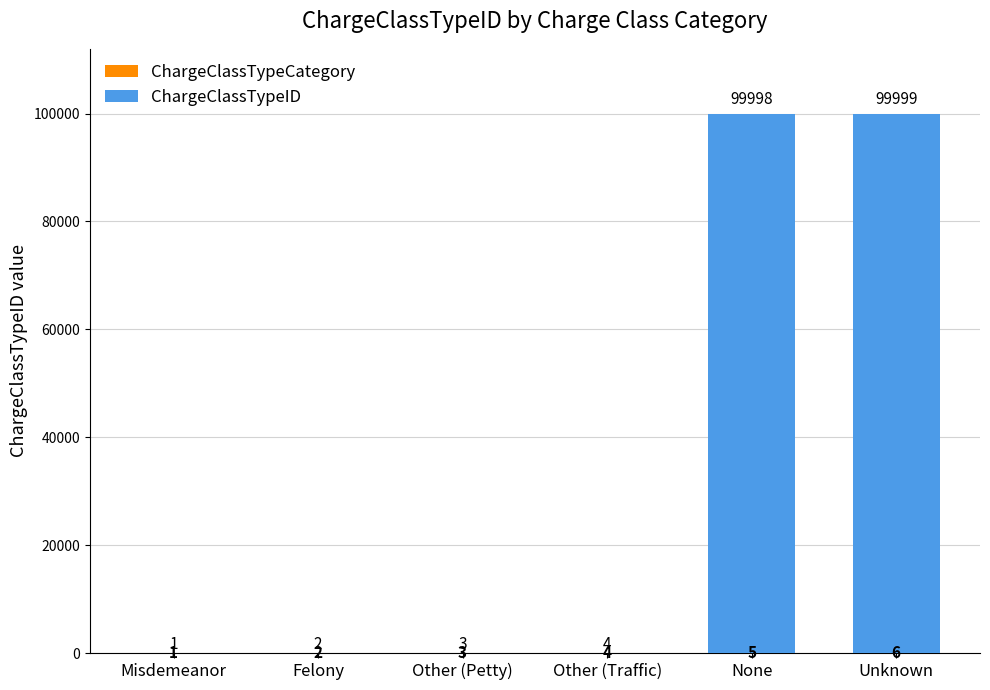

At which category is the sum across all series the highest?

Unknown